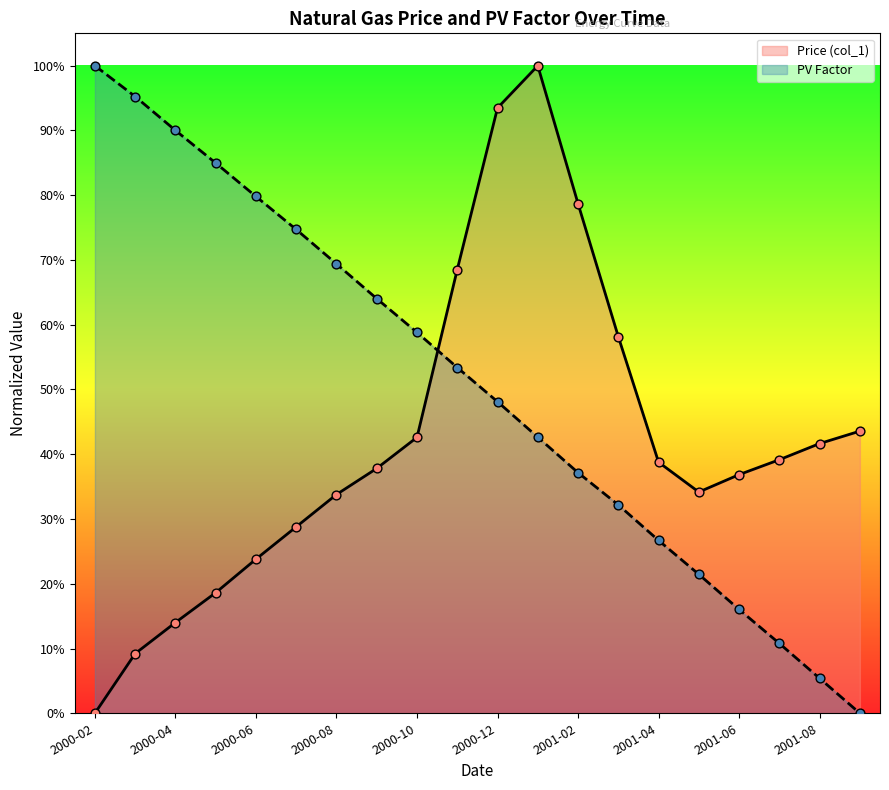

What are all the series names shown in the legend?

Price (col_1), PV Factor